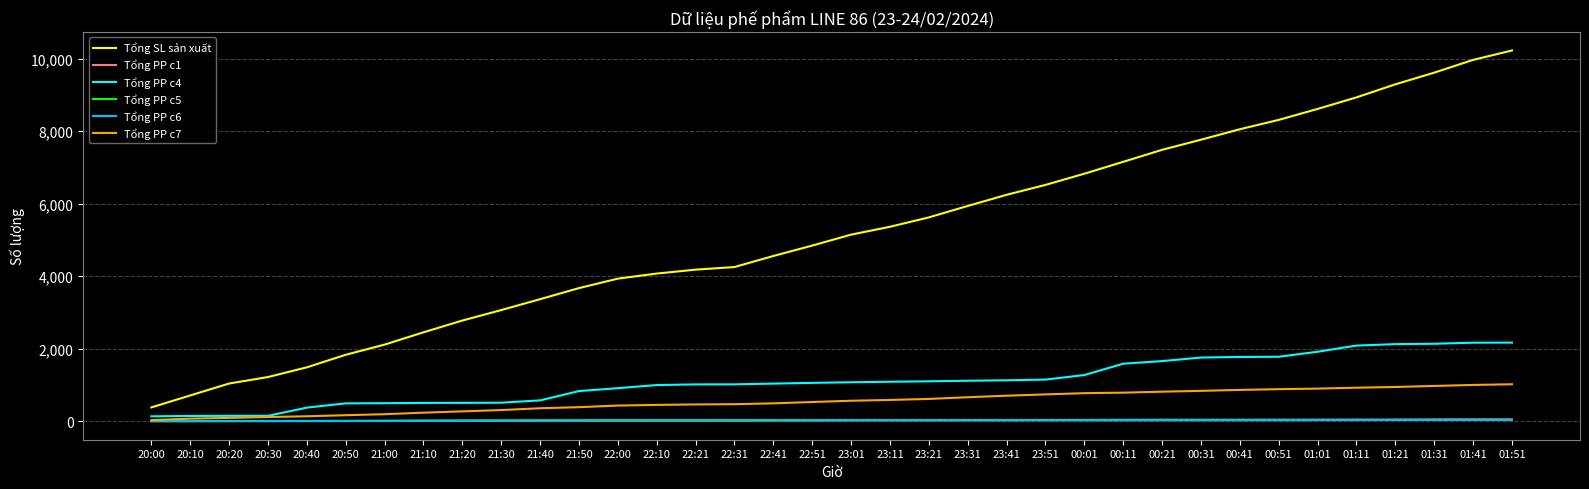

Which category has the highest value across all series?

01:51